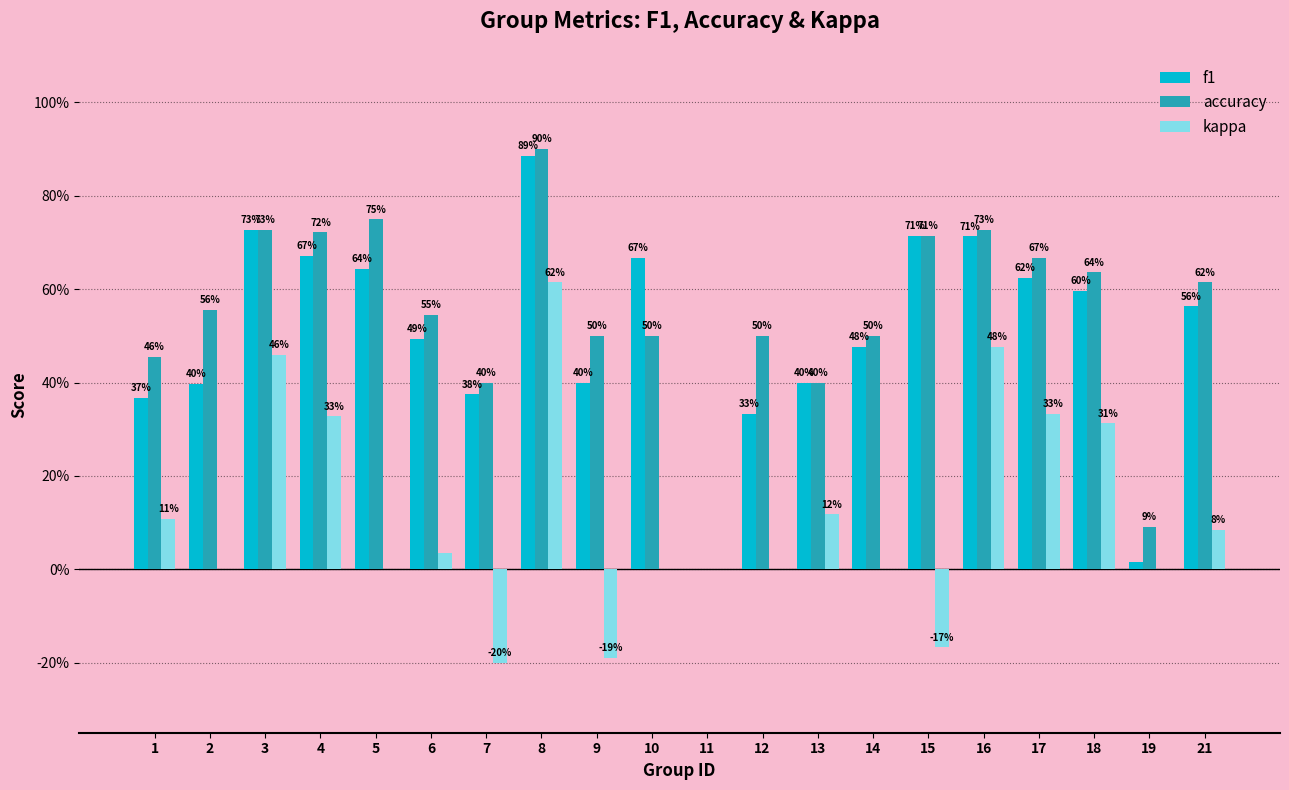

True or false: accuracy has a value of 0.7 at 3.

True